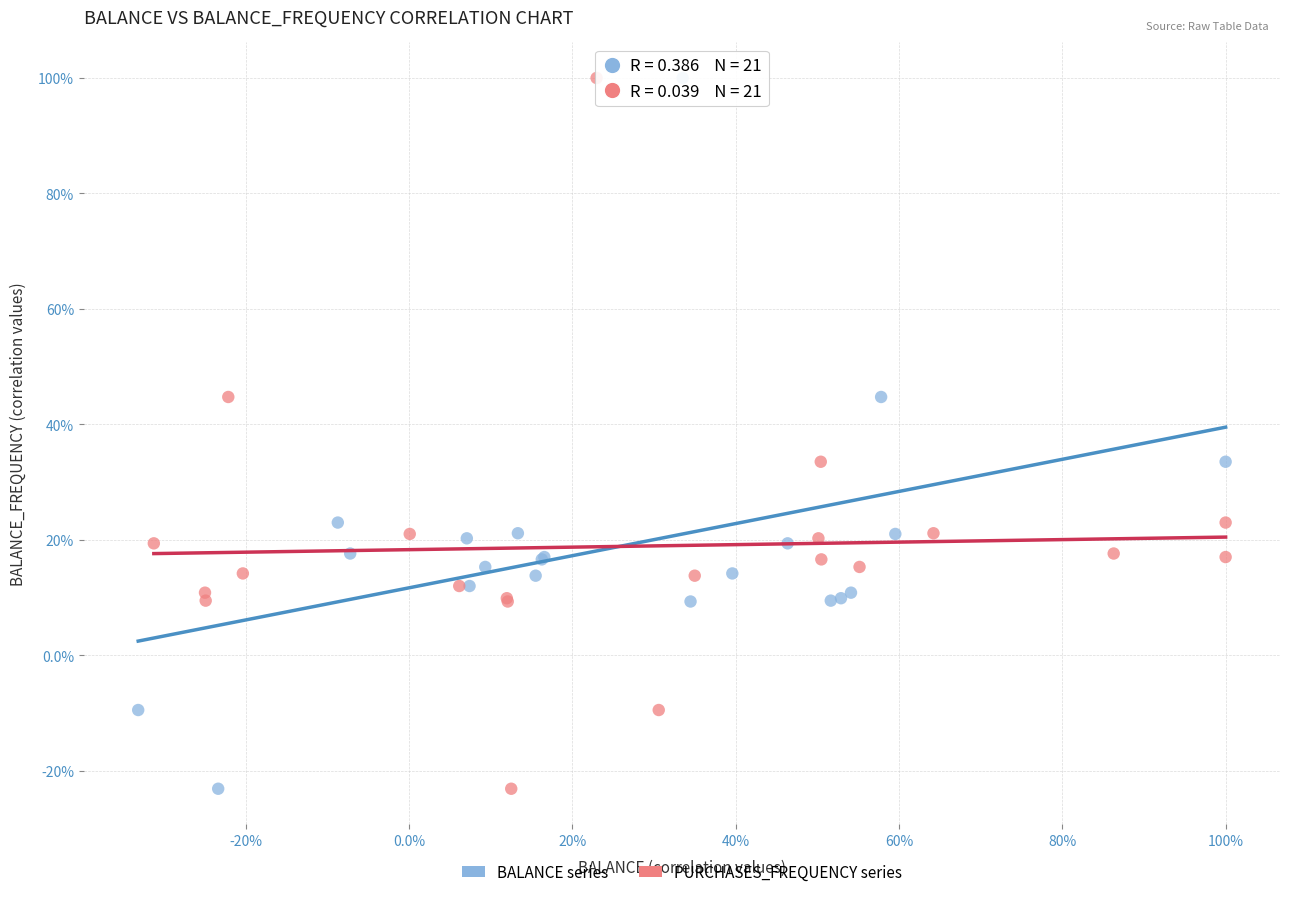

What are all the series names shown in the legend?

BALANCE series, PURCHASES_FREQUENCY series